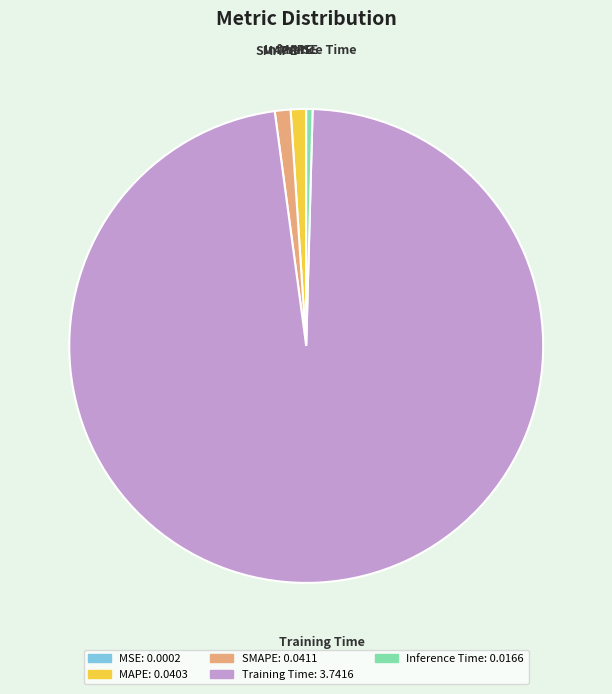

Is it true that Inference Time is 6% of the pie?

False